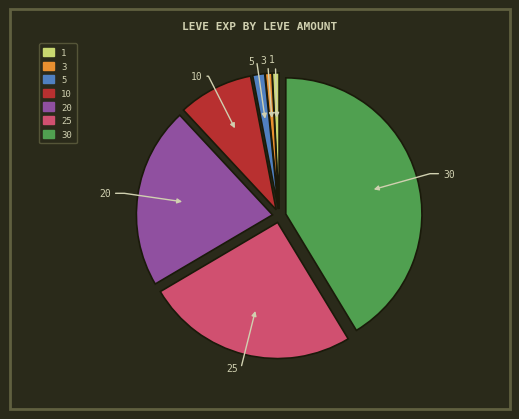

Does 1 account for over 50% of the chart?

No